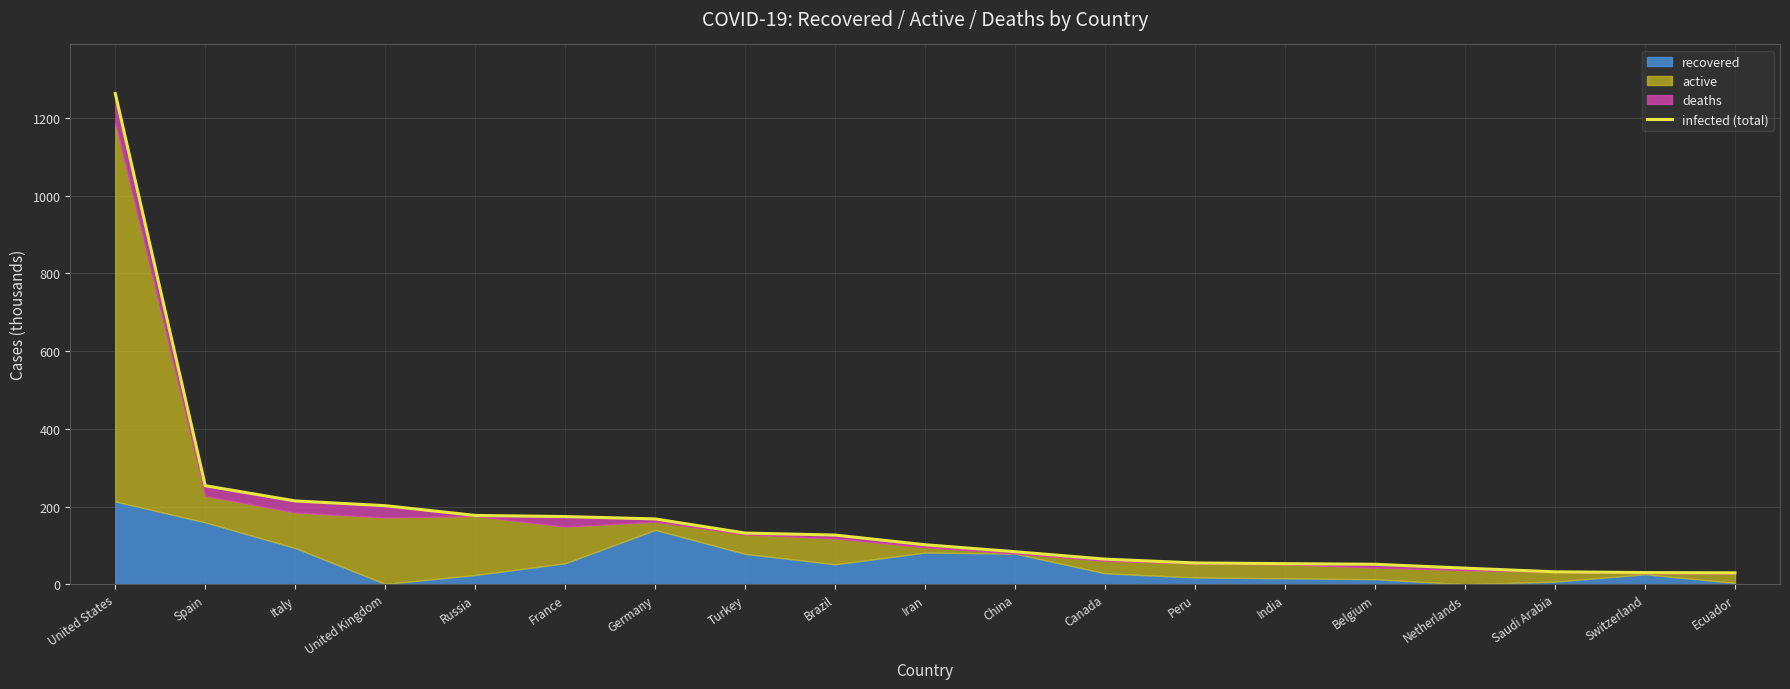

Rank the categories by value from lowest to highest.

Ecuador, Switzerland, Saudi Arabia, Netherlands, Belgium, India, Peru, Canada, China, Iran, Brazil, Turkey, Germany, France, Russia, United Kingdom, Italy, Spain, United States